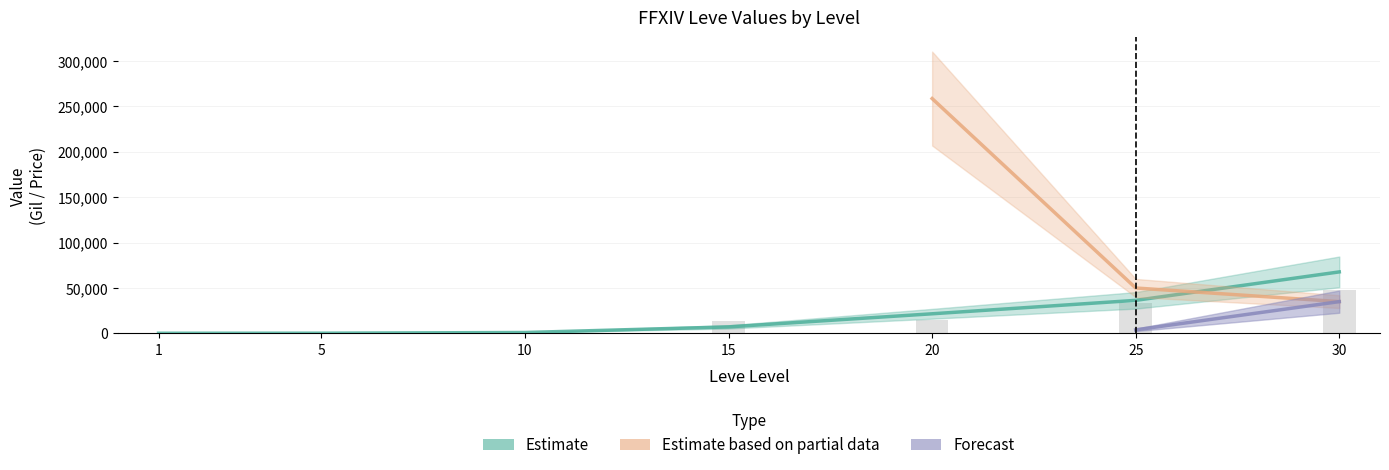

Is it true that Leve EXP equals 66320 at 25?

False